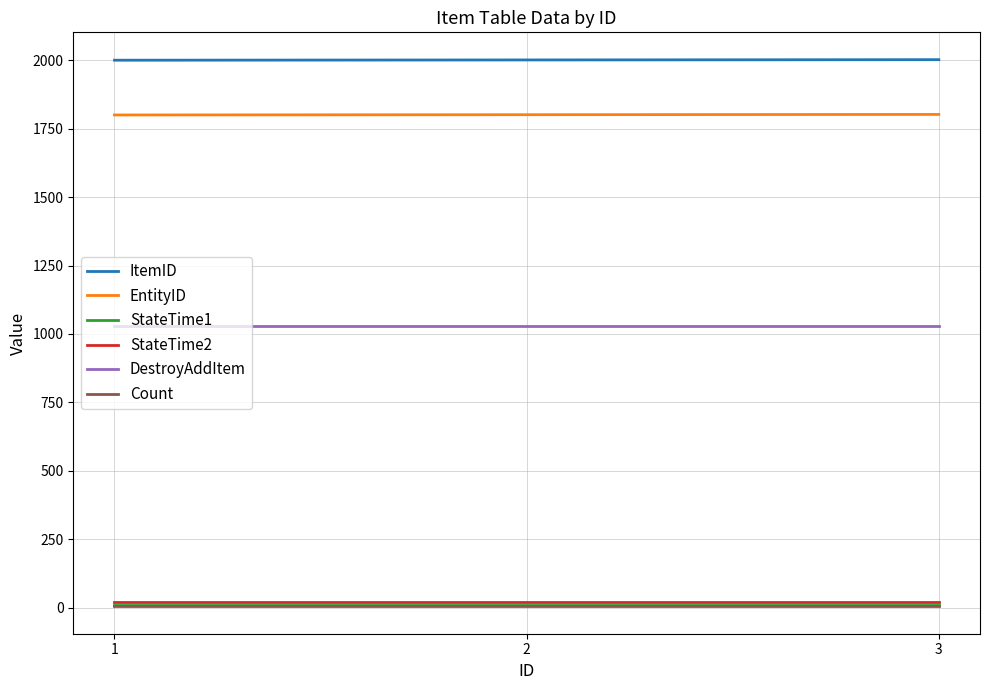

What is the minimum value for ItemID?

2000